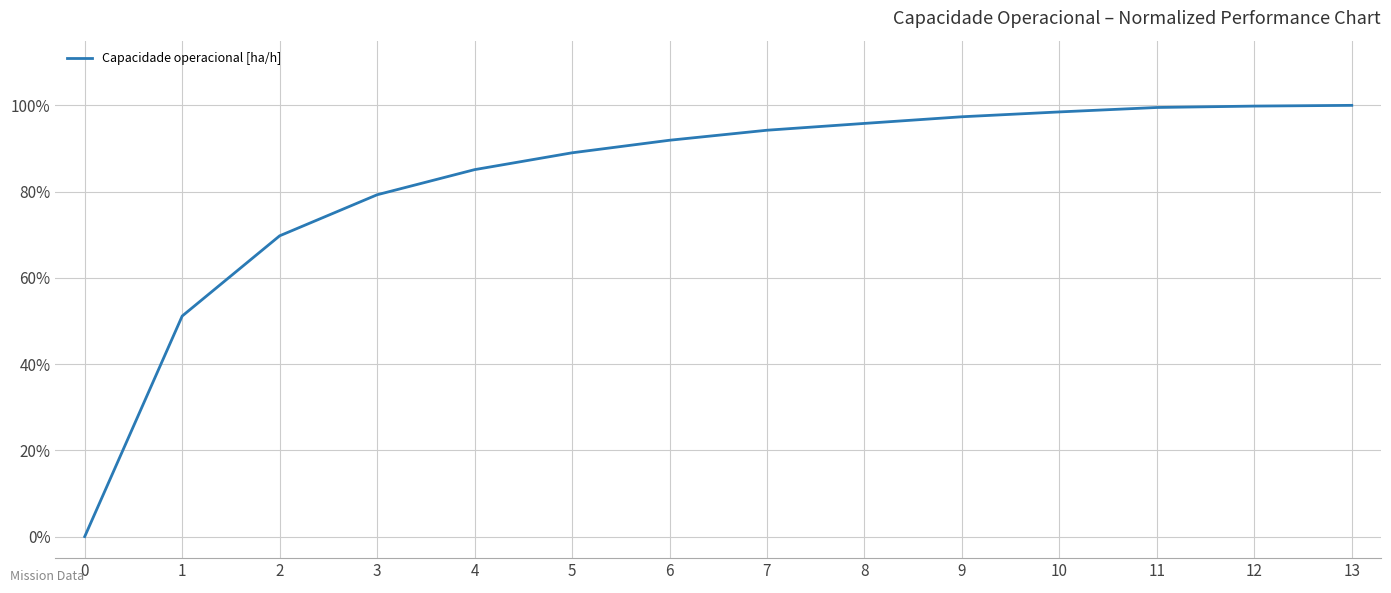

At which label is the value closest to 50?

1